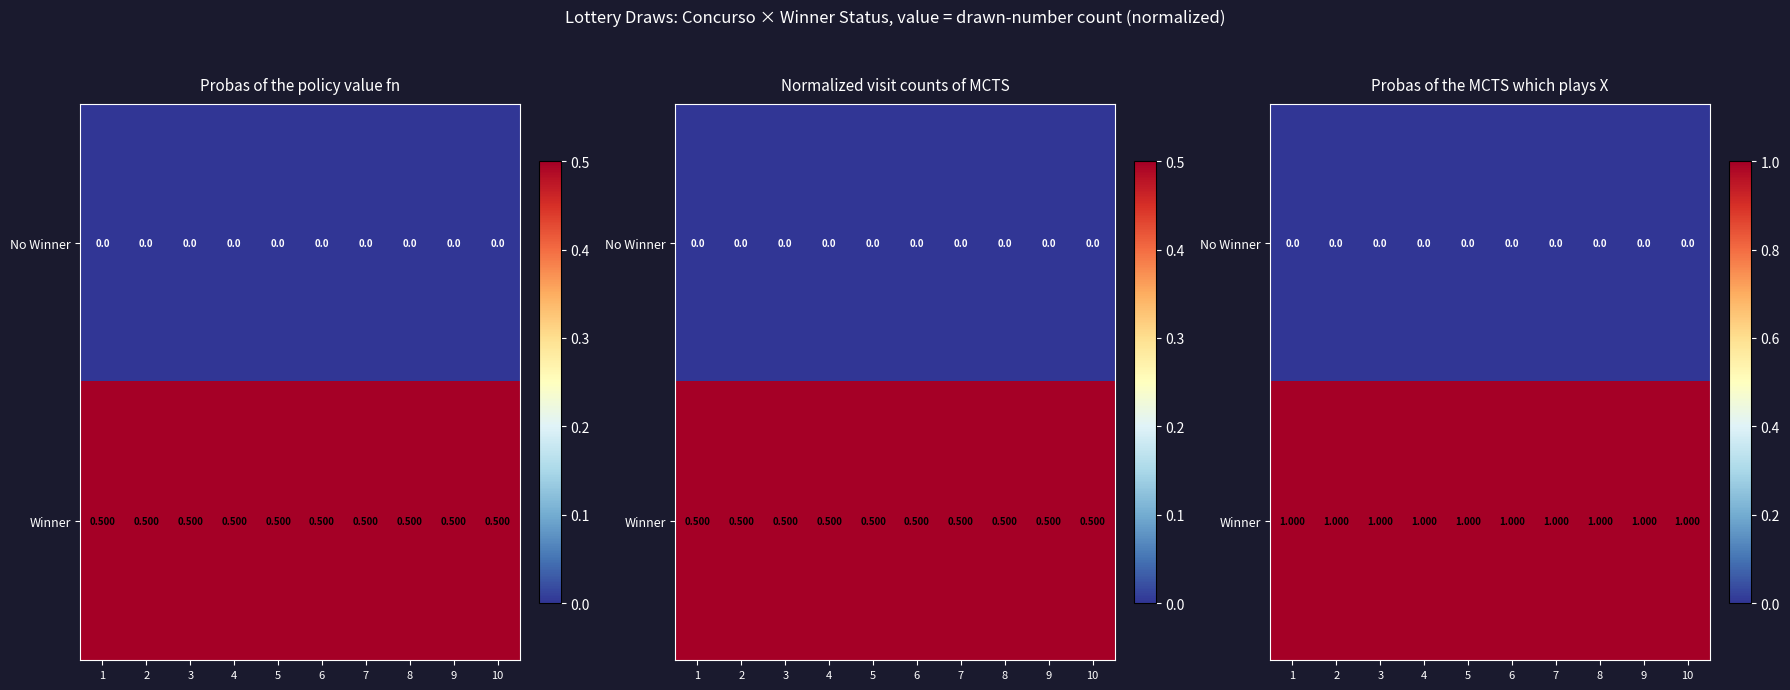

Which label corresponds to the largest value in the chart?

1